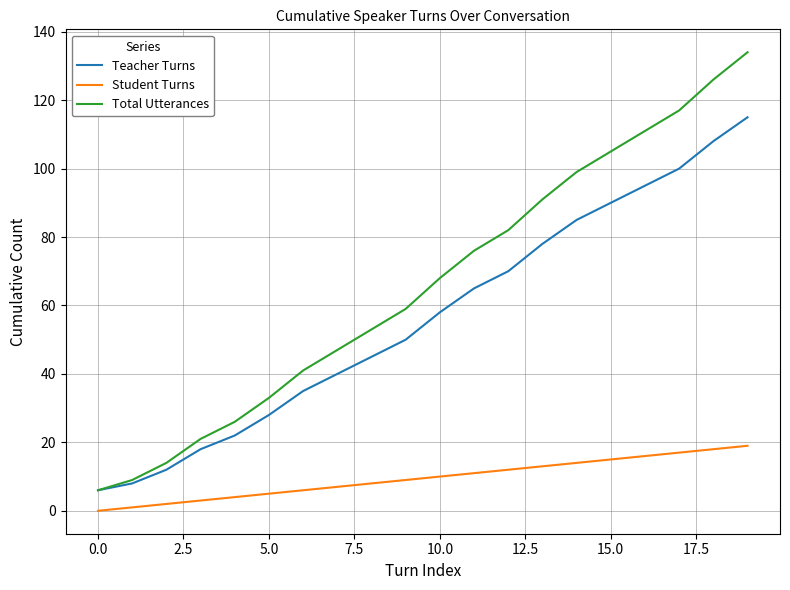

Rank the series by their maximum value, from lowest to highest.

Student Turns, Teacher Turns, Total Utterances